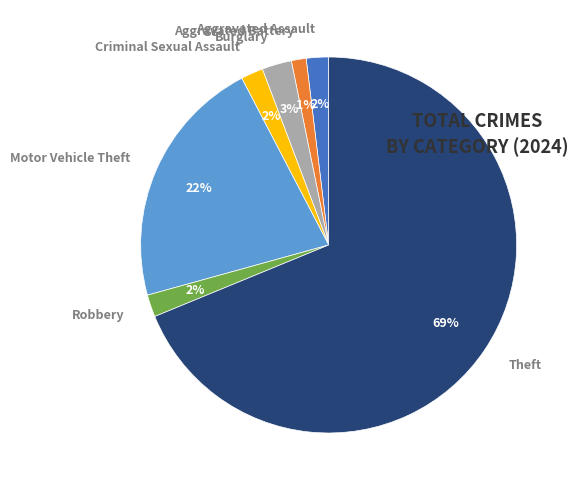

The Burglary slice represents 8% of the pie. True or false?

False